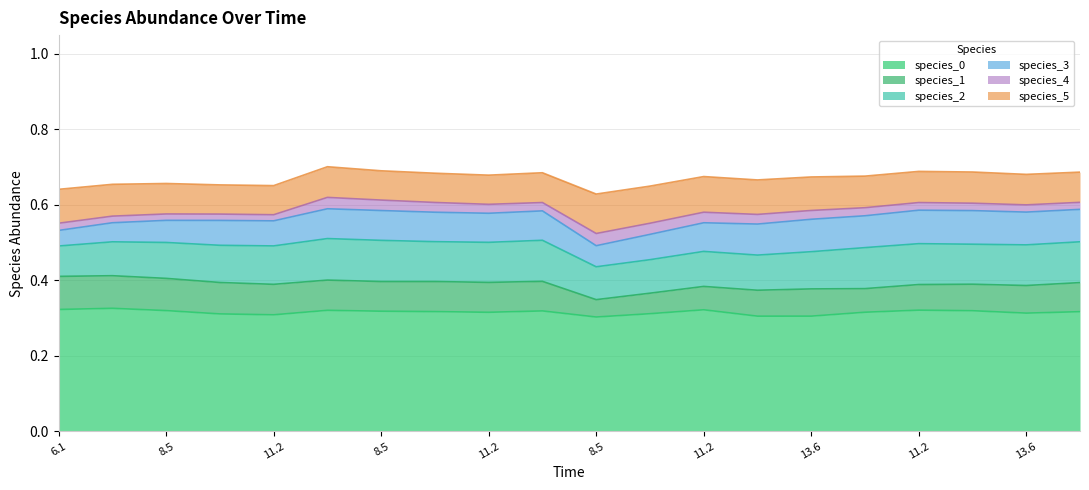

True or false: species_3 and species_0 intersect in this chart.

False